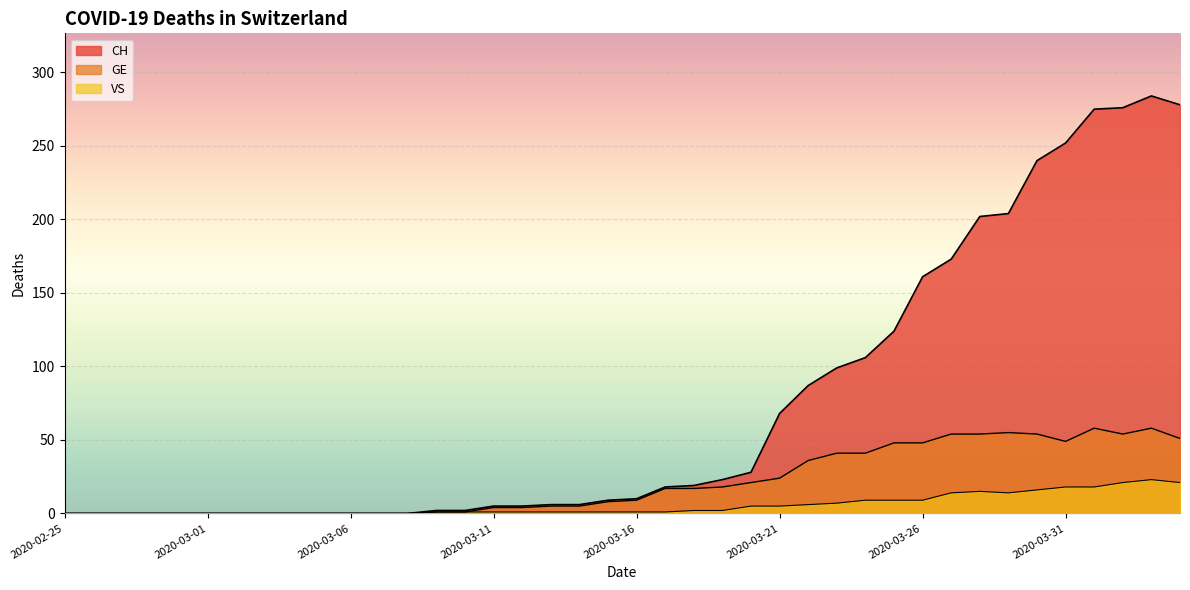

True or false: GE and VS intersect in this chart.

False